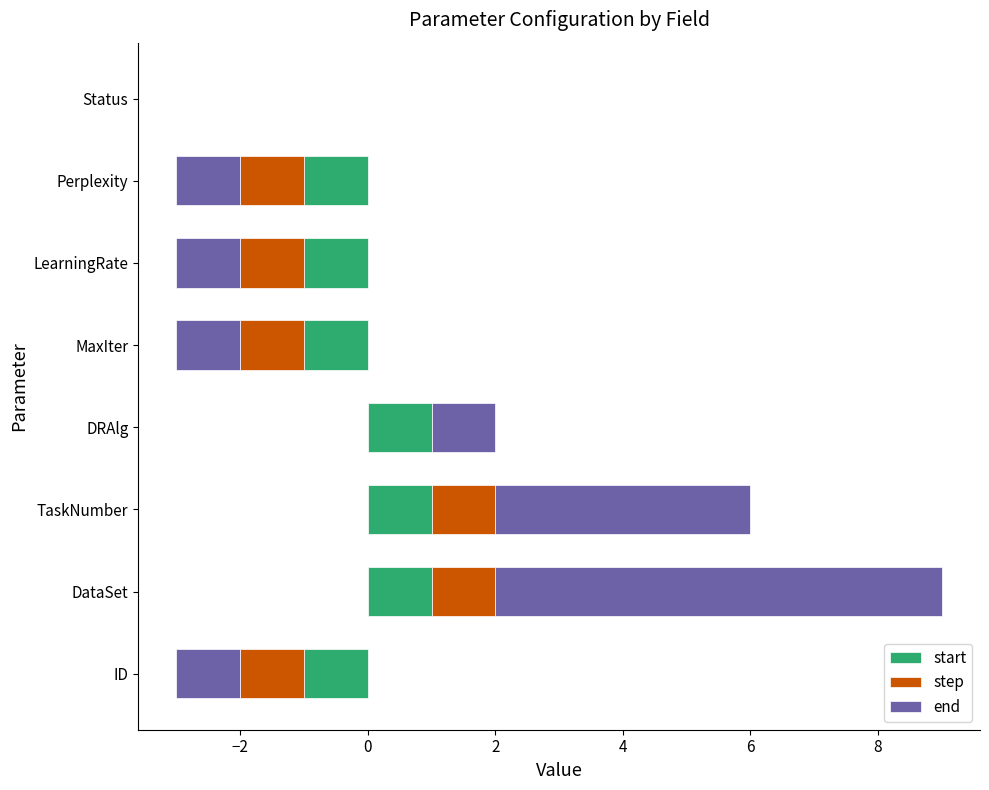

At how many categories does at least one series exceed 3?

2